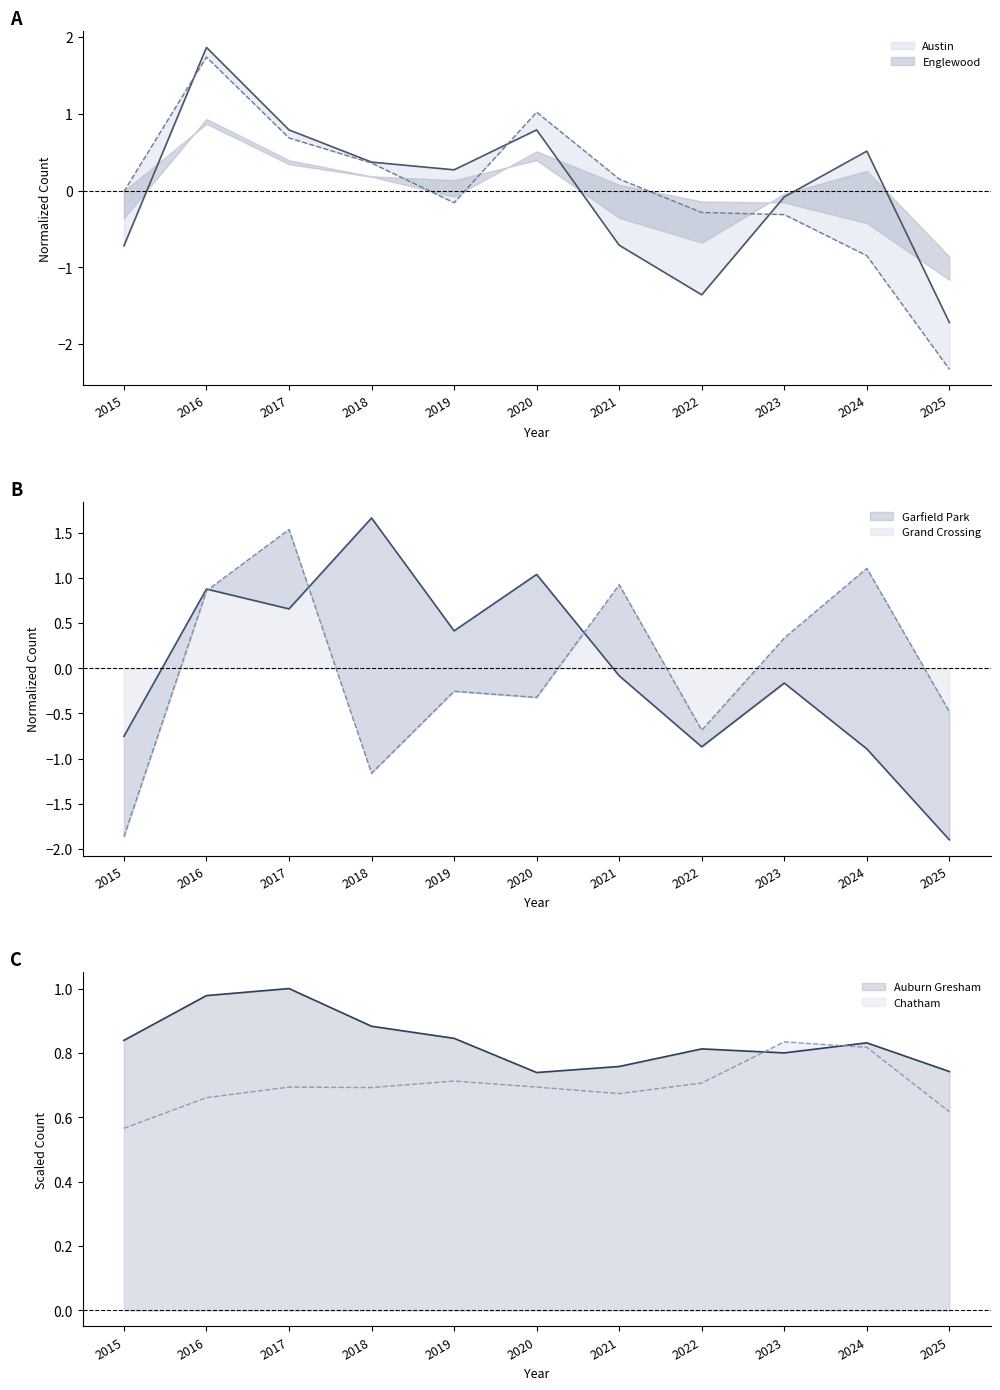

How many values in the Garfield Park series exceed 0?

5